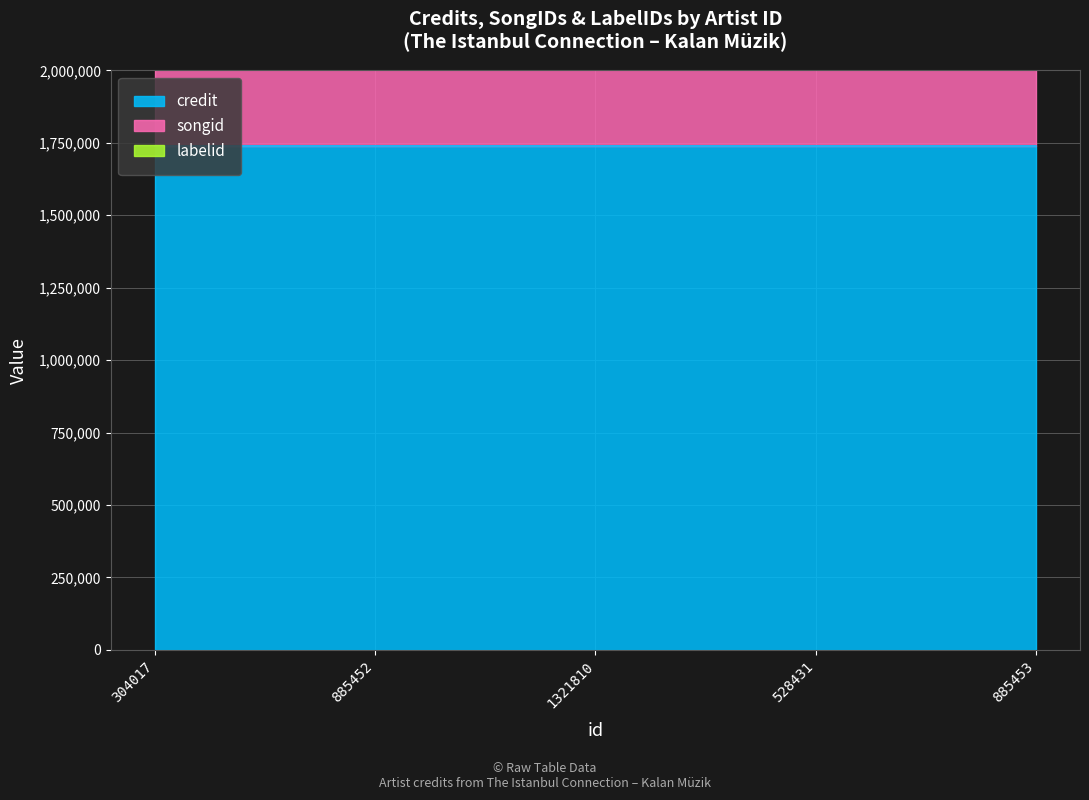

Rank the categories by labelid value from highest to lowest.

304017, 885452, 1321810, 528431, 885453